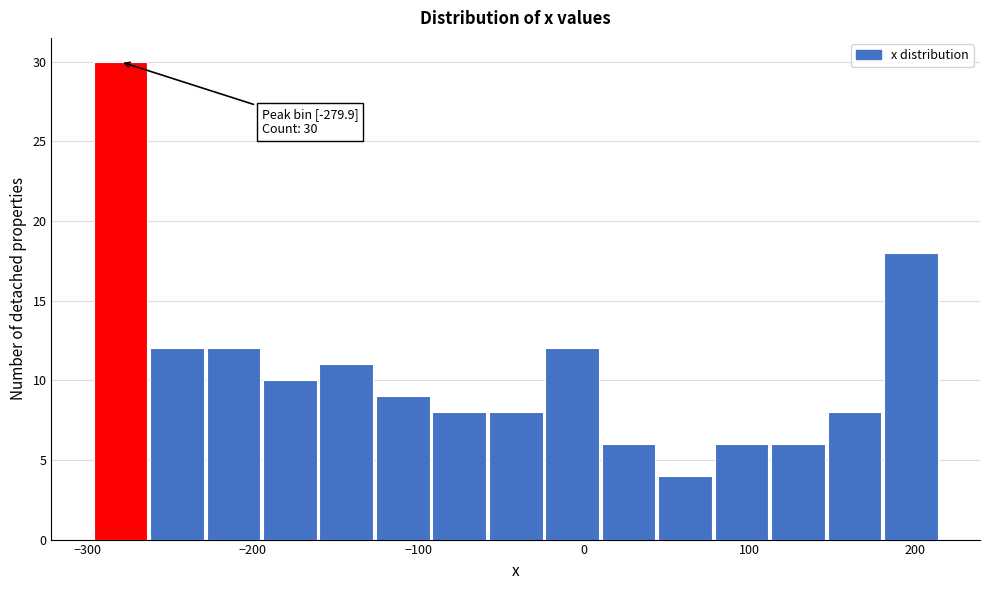

Around what value on the x-axis is the tallest bar? Give the approximate position of its centre, as read against the axis.

-280